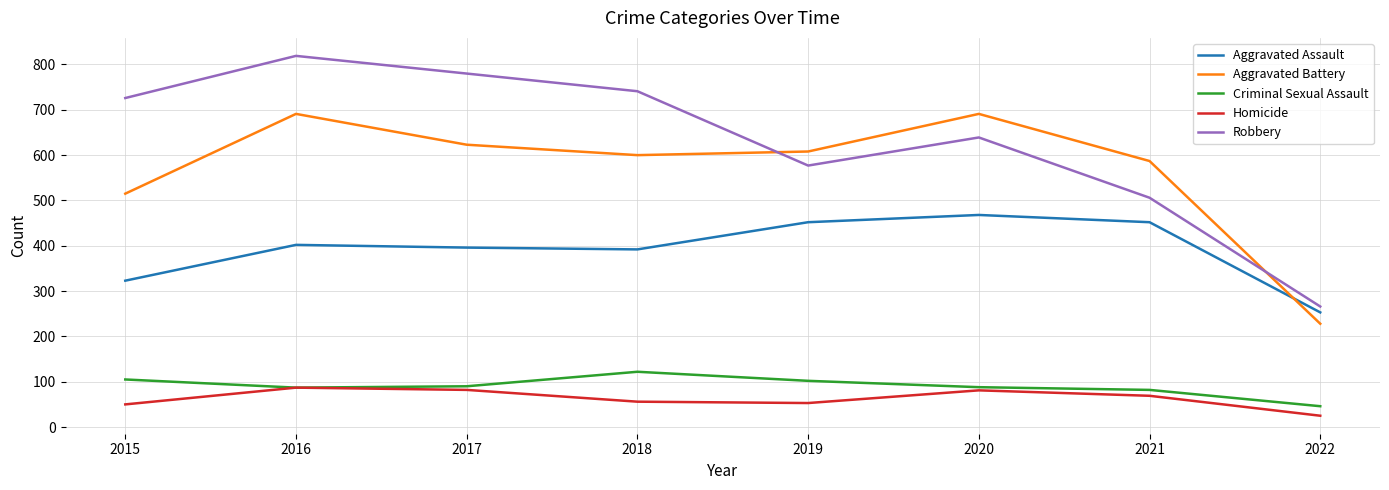

Between 2016 and 2017, which series saw the biggest shift?

Aggravated Battery